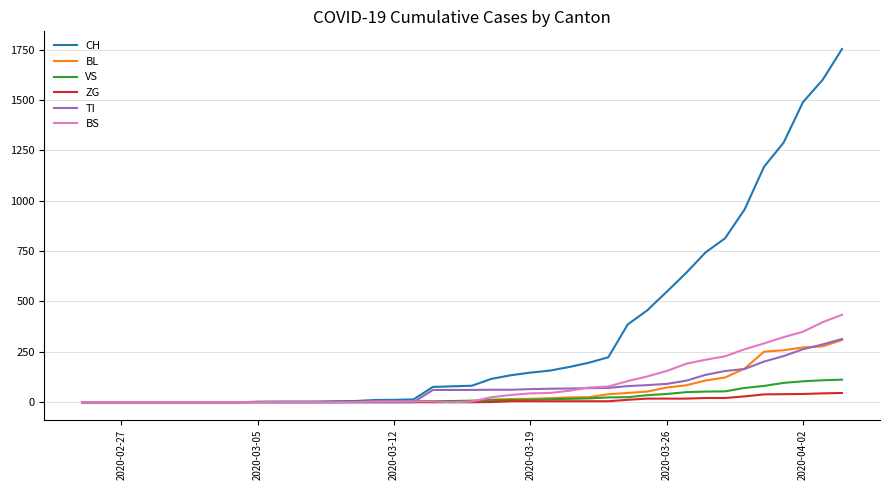

Which series has the largest range (max minus min)?

CH